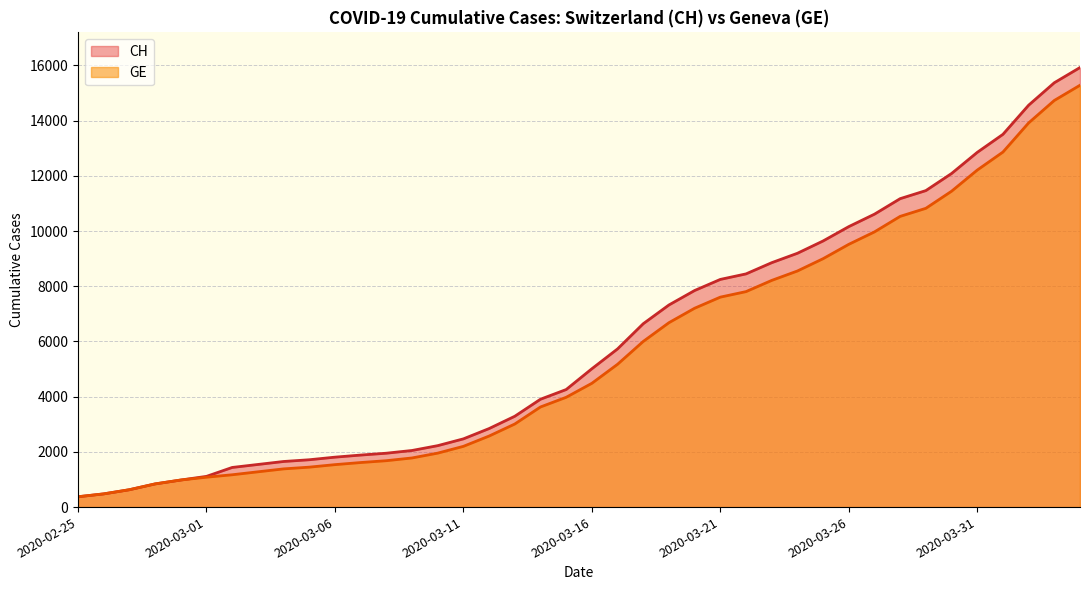

What is the highest value of the GE series?

15284